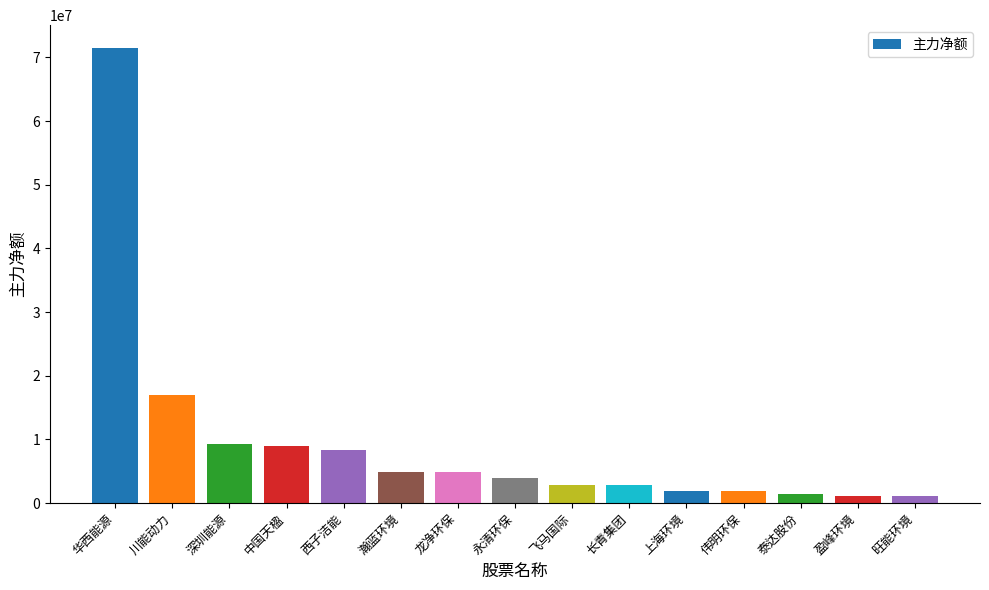

What is the difference between the maximum and minimum values?

70380697